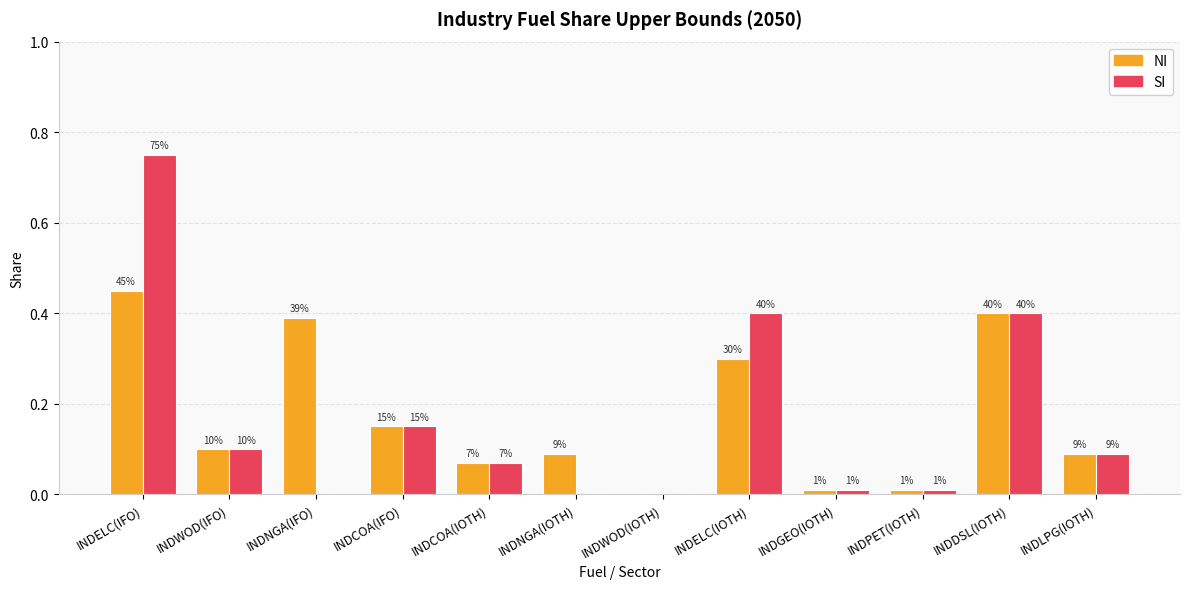

What are all the series names shown in the legend?

NI, SI